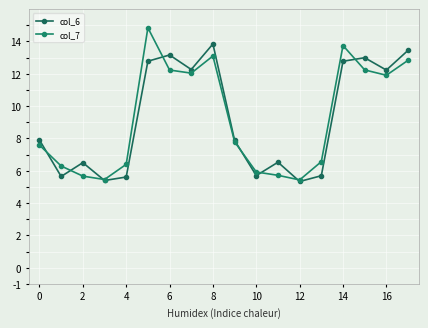

Does the chart display data point markers on the line(s)?

Yes